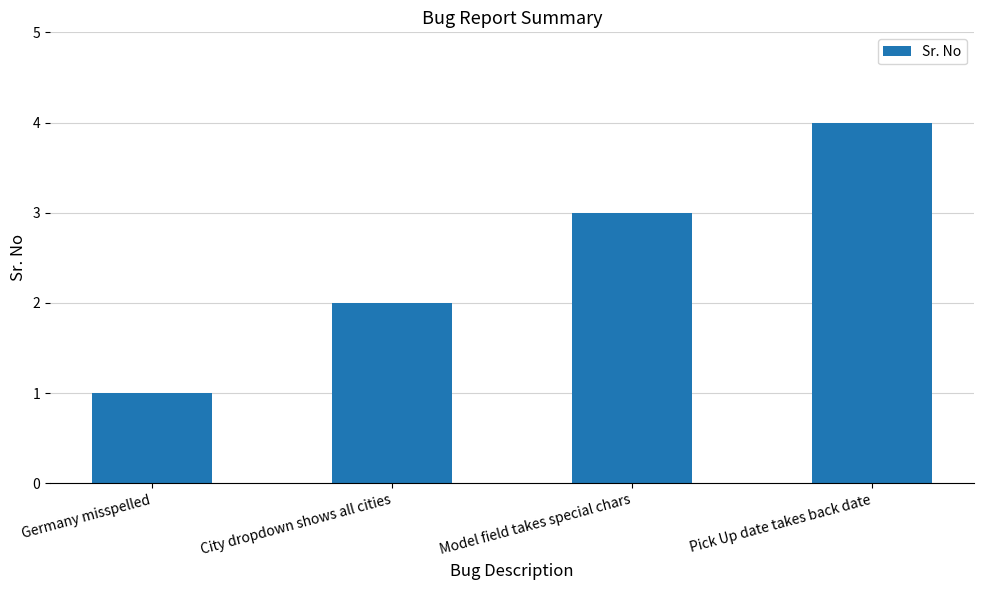

Rank the categories by value from highest to lowest.

Pick Up date takes back date, Model field takes special chars, City dropdown shows all cities, Germany misspelled